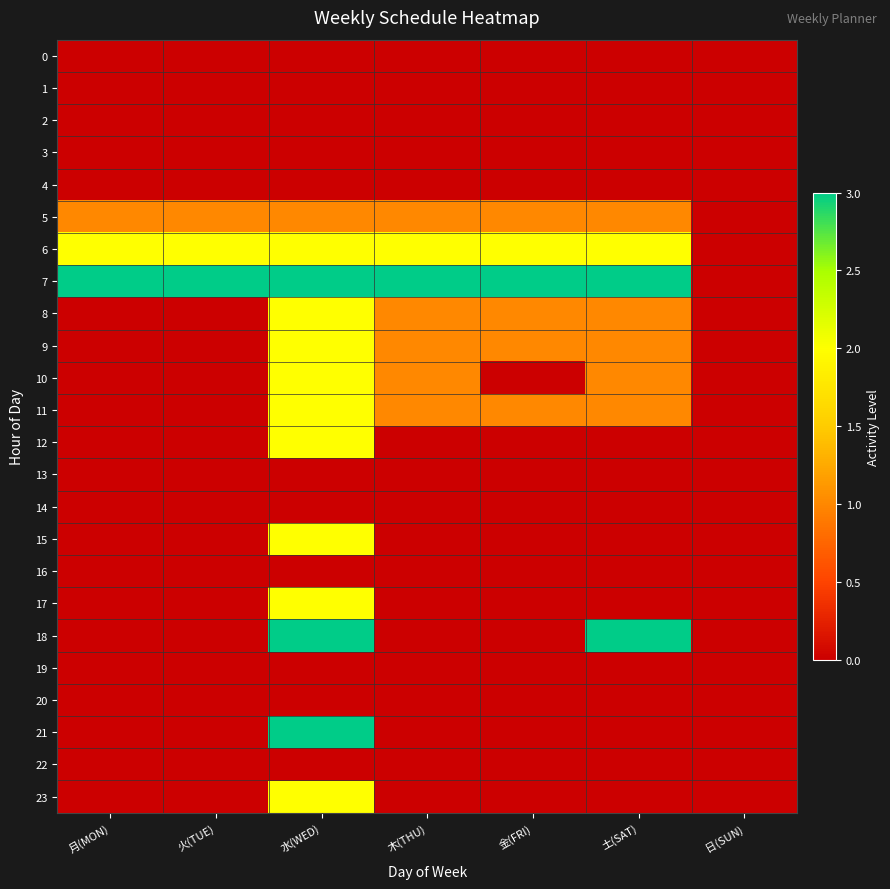

Which series has the largest range (max minus min)?

7